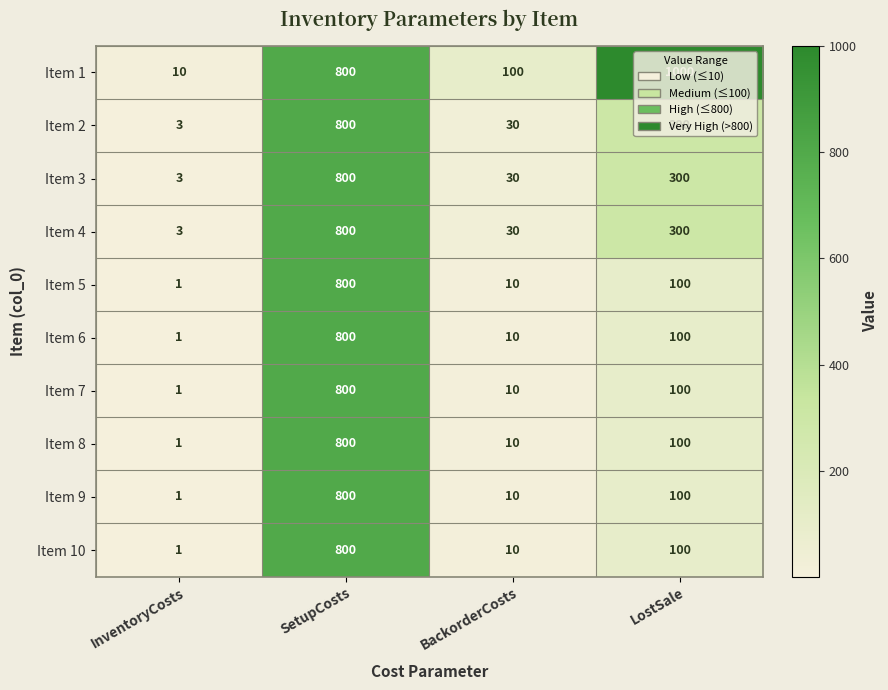

True or false: Item 8 has a value of 1 at InventoryCosts.

True